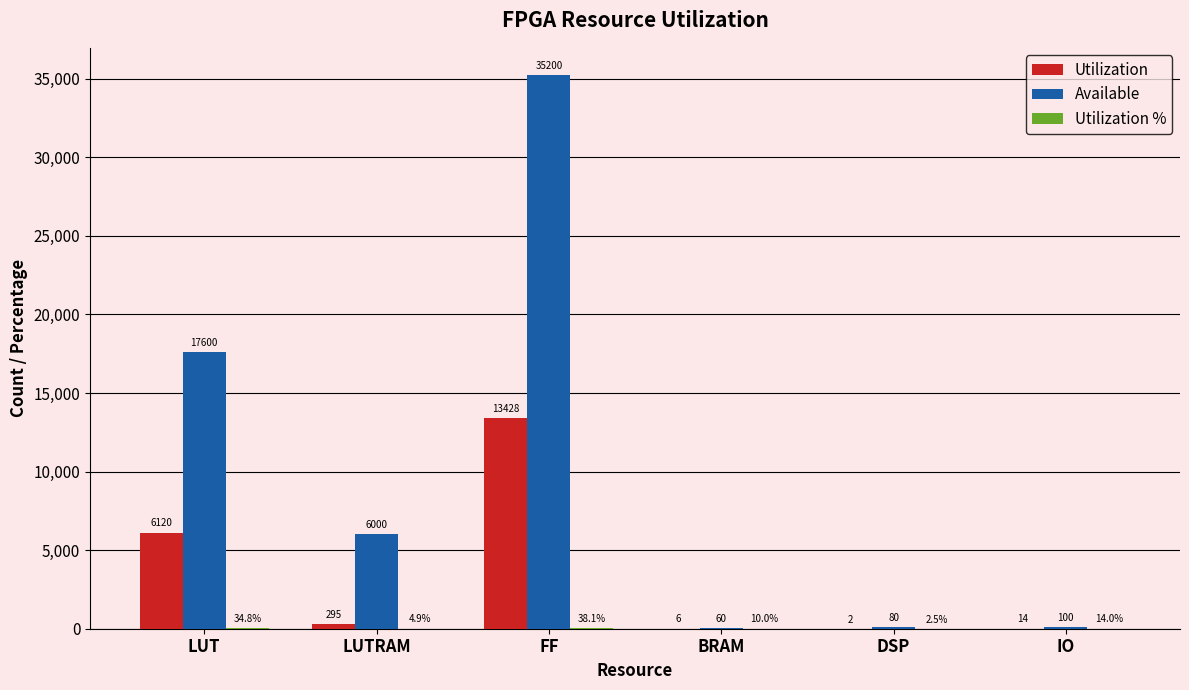

Count the number of data series in this chart.

3